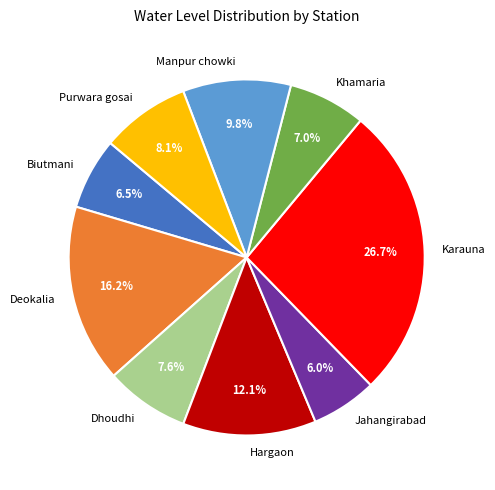

To the nearest percent, what is the average slice percentage?

11%